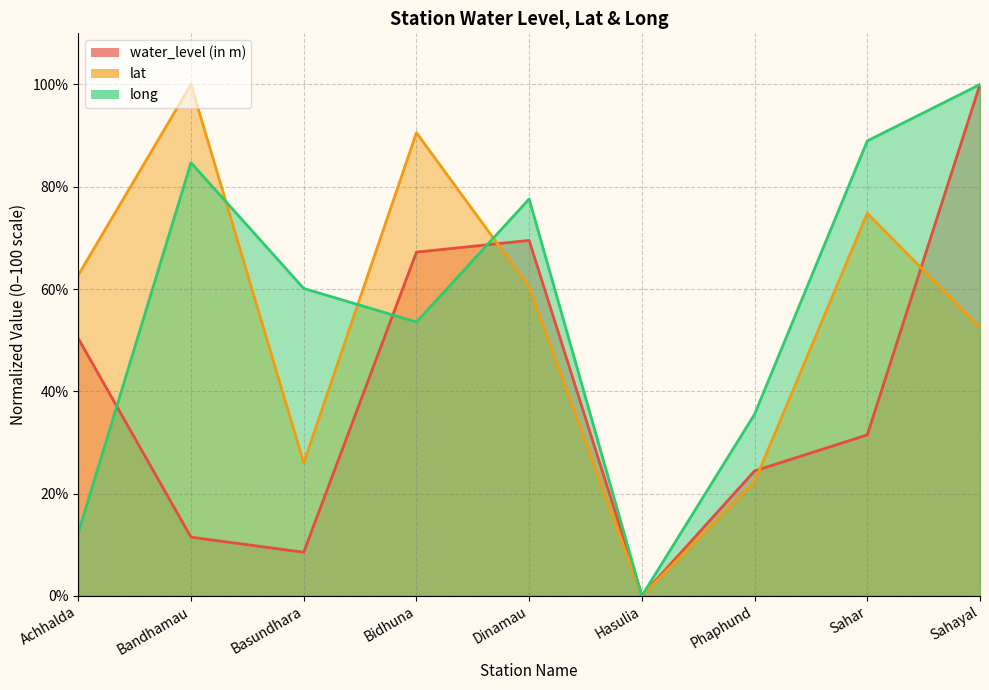

What are all the series names shown in the legend?

water_level (in m), lat, long